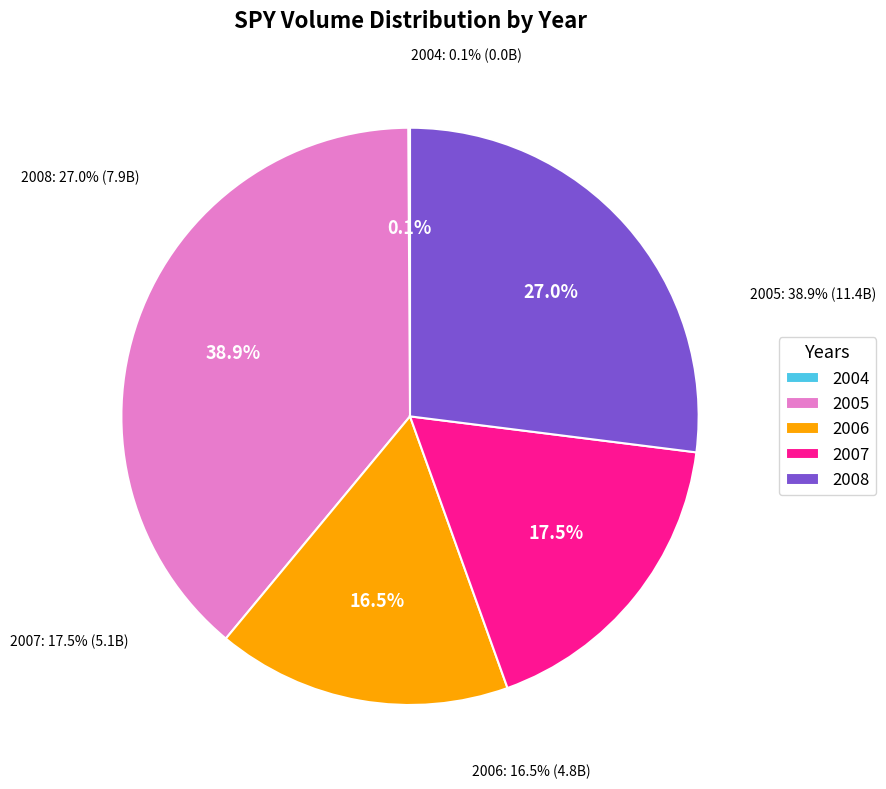

Which category has the smallest portion of the pie?

2004